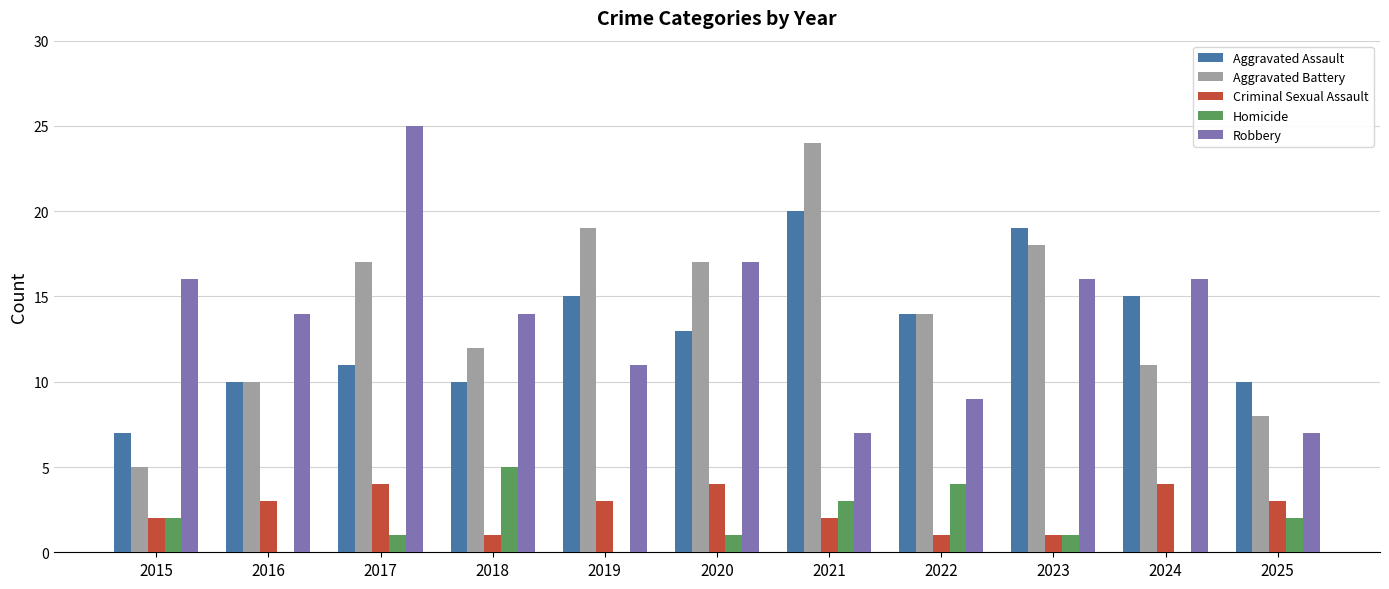

Reading right to left, extract all data points from this chart.

Aggravated Assault: 2025=10	2024=15	2023=19	2022=14	2021=20	2020=13	2019=15	2018=10	2017=11	2016=10	2015=7
Aggravated Battery: 2025=8	2024=11	2023=18	2022=14	2021=24	2020=17	2019=19	2018=12	2017=17	2016=10	2015=5
Criminal Sexual Assault: 2025=3	2024=4	2023=1	2022=1	2021=2	2020=4	2019=3	2018=1	2017=4	2016=3	2015=2
Homicide: 2025=2	2024=0	2023=1	2022=4	2021=3	2020=1	2019=0	2018=5	2017=1	2016=0	2015=2
Robbery: 2025=7	2024=16	2023=16	2022=9	2021=7	2020=17	2019=11	2018=14	2017=25	2016=14	2015=16